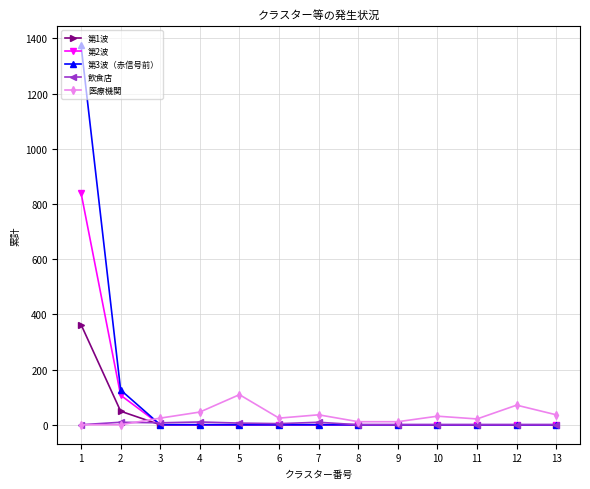

True or false: 第2波 has a value of 0 at 5.

True